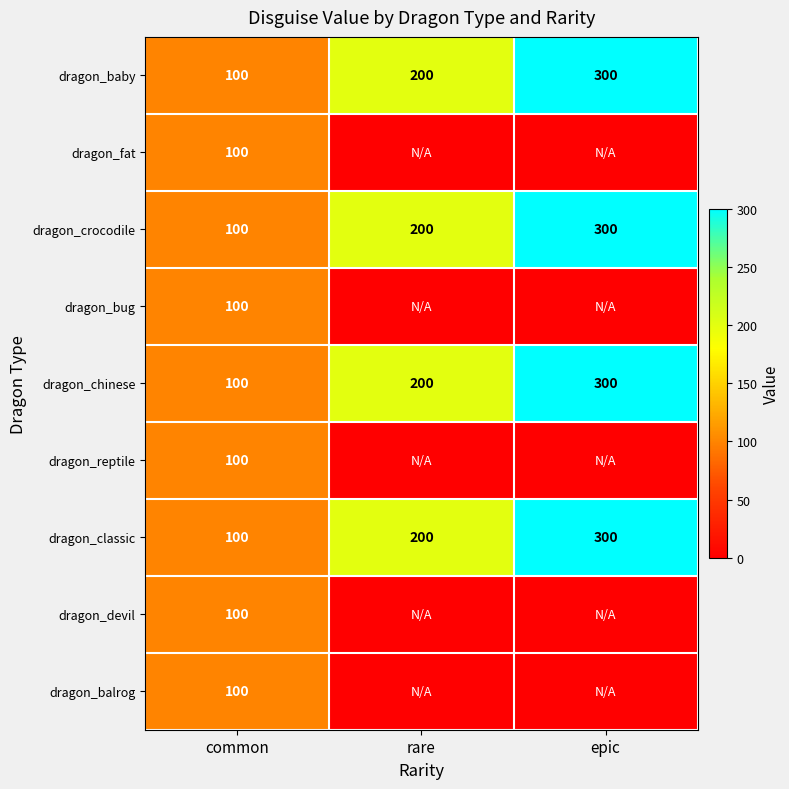

At which label is dragon_baby closest to 200?

rare